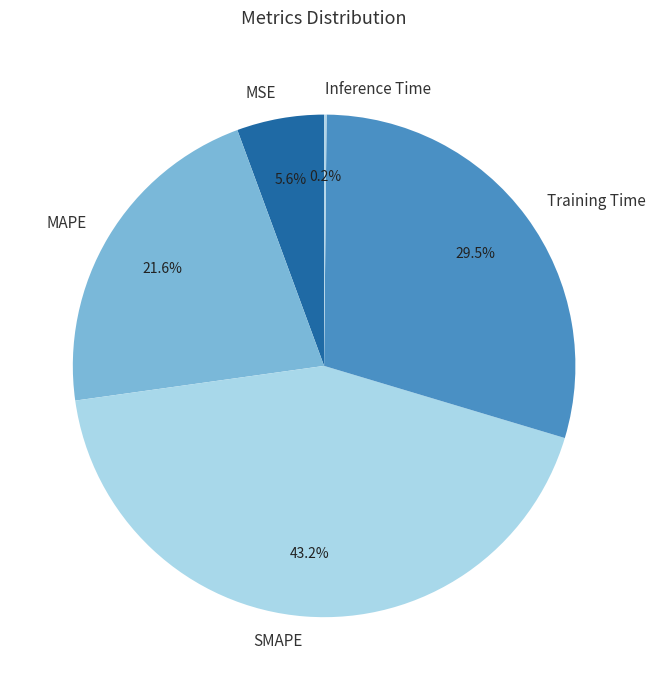

Combined, do Training Time and MSE account for over 50%?

No